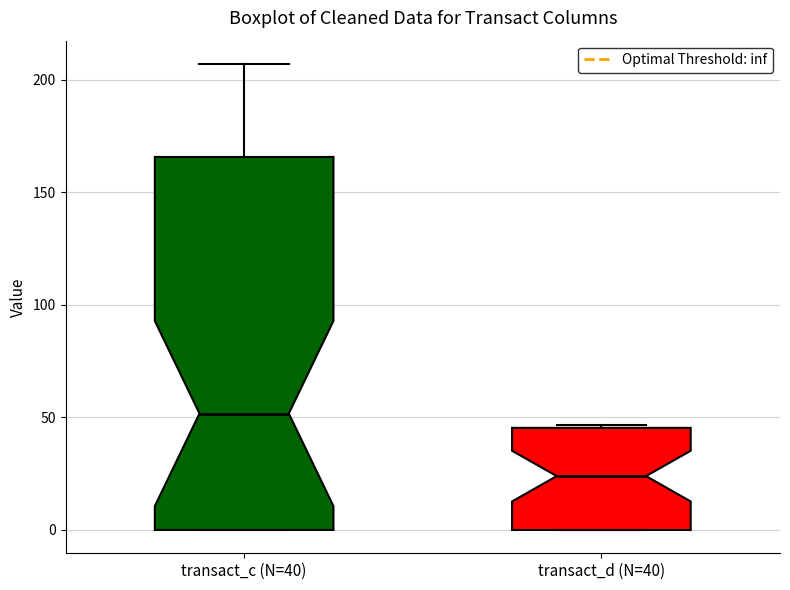

Which box has the lowest median line?

transact_d (N=40)